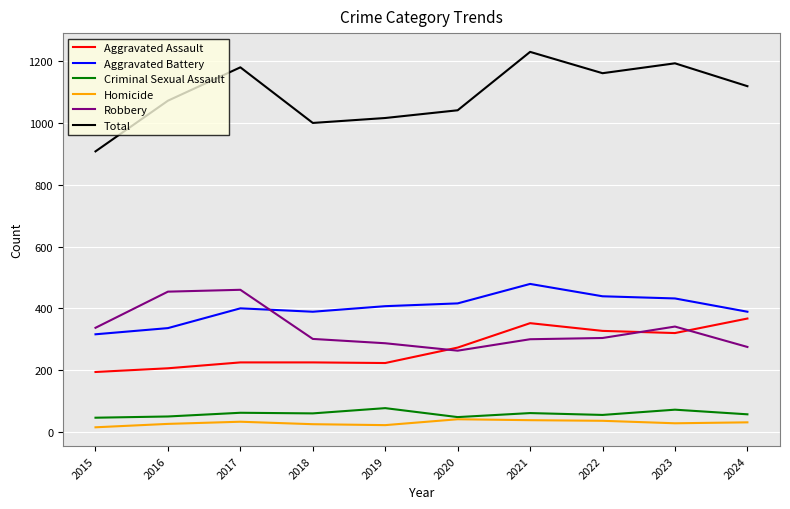

What is the approximate value of Total at 2022?

1161